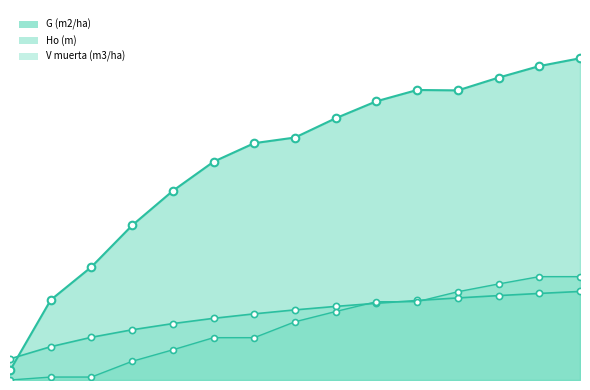

Which series contains the lowest Y value?

V muerta (m3/ha)